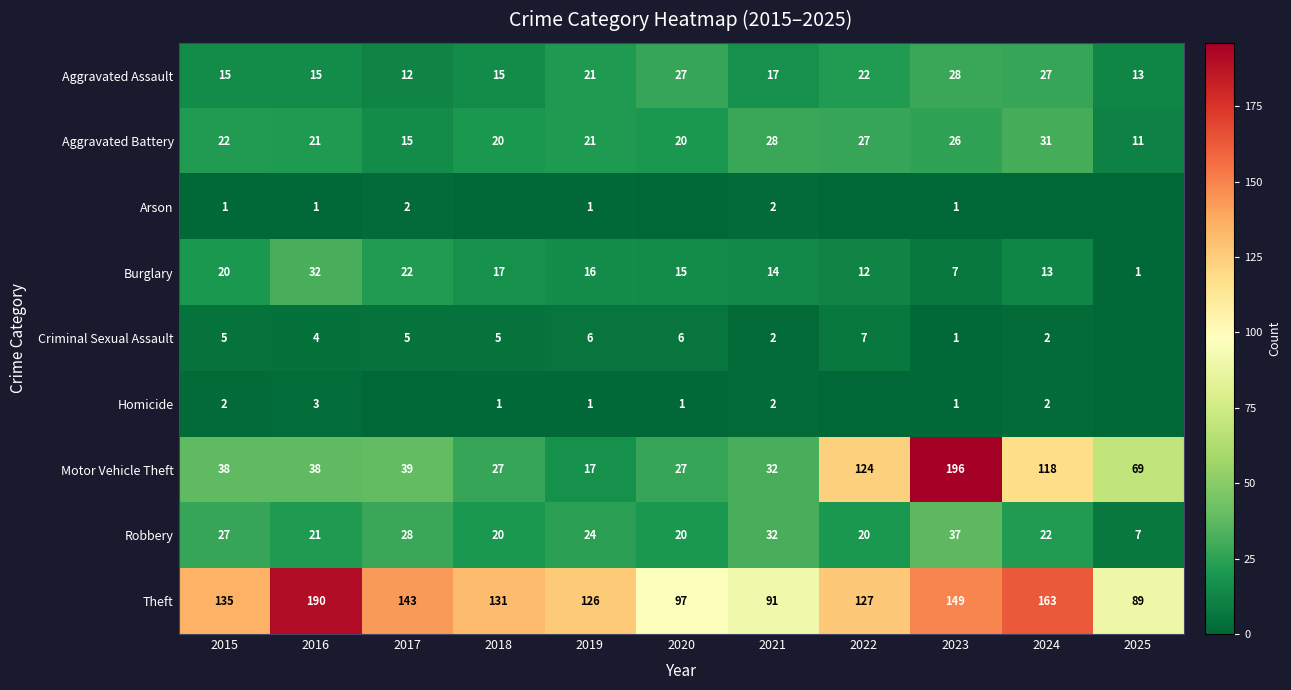

At how many categories does at least one series exceed 133?

5